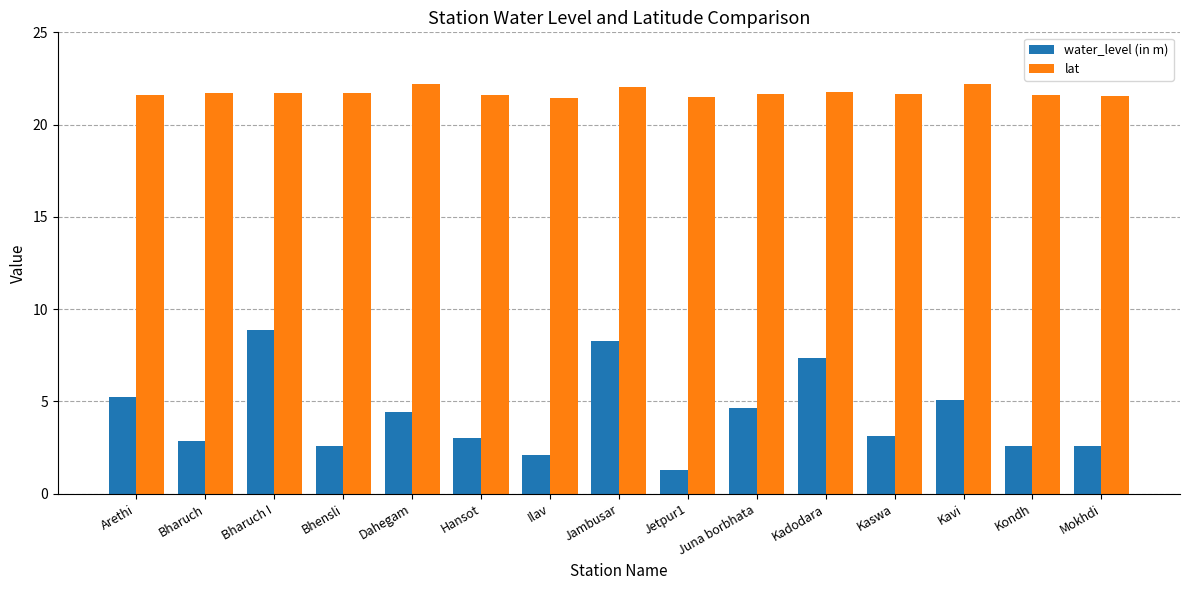

Rank the series at Kadodara from lowest to highest value.

water_level (in m), lat